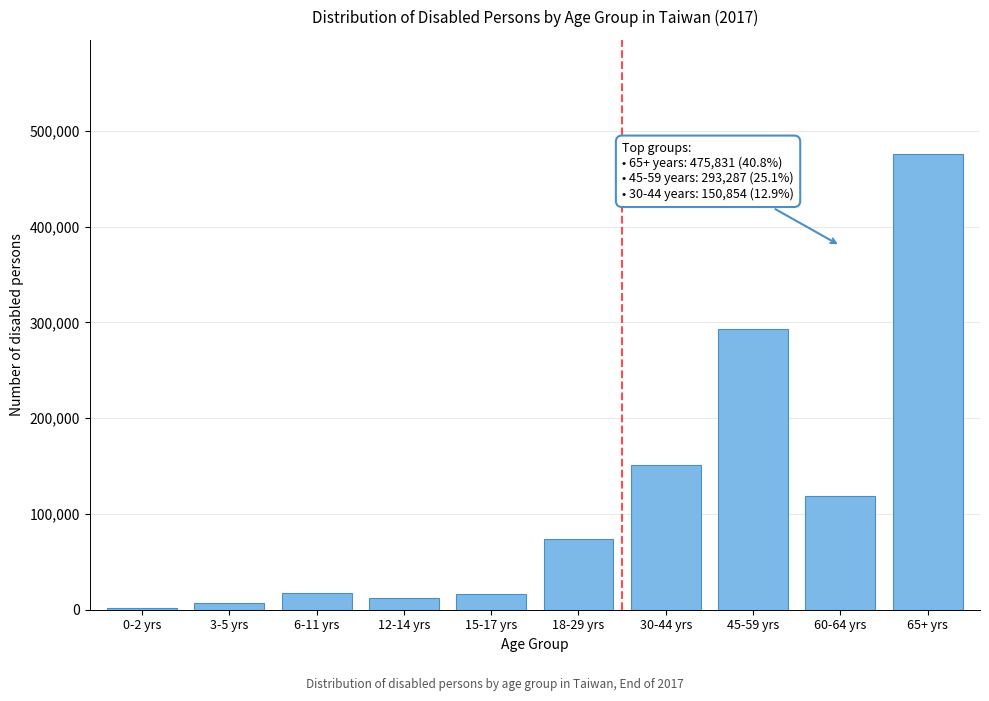

At which label is the value closest to 238776?

45-59 yrs